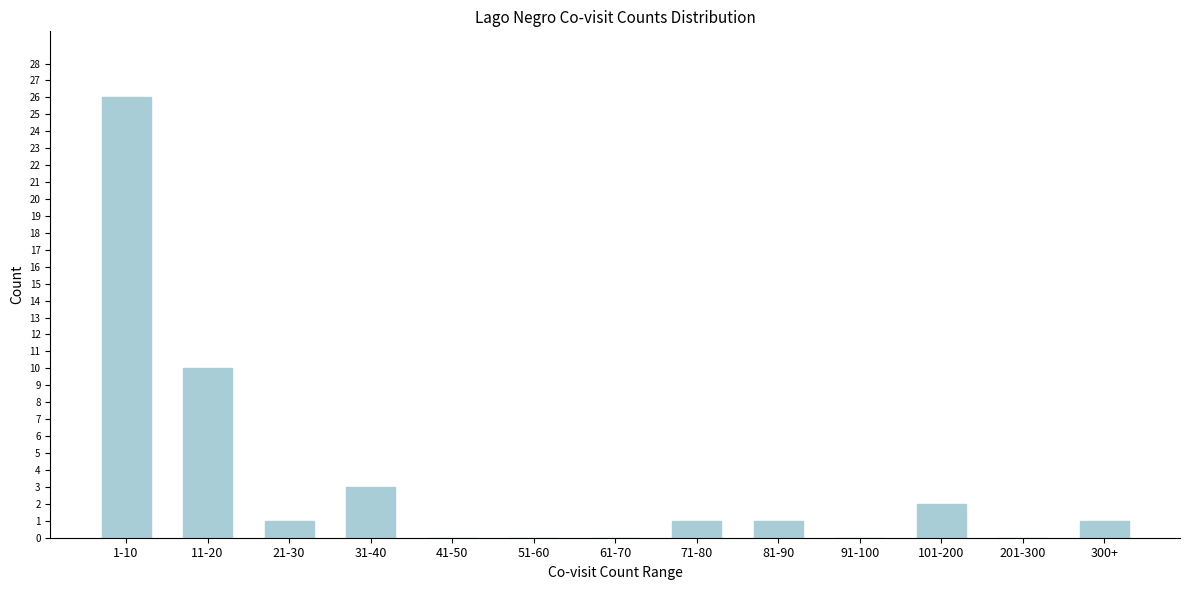

Reading left to right, list all the values displayed in this chart.

1-10=26	11-20=10	21-30=1	31-40=3	41-50=0	51-60=0	61-70=0	71-80=1	81-90=1	91-100=0	101-200=2	201-300=0	300+=1